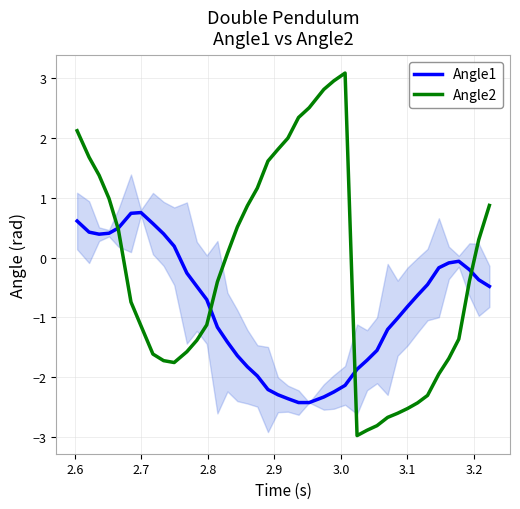

Rank the series by their average value, from highest to lowest.

Angle2, Angle1